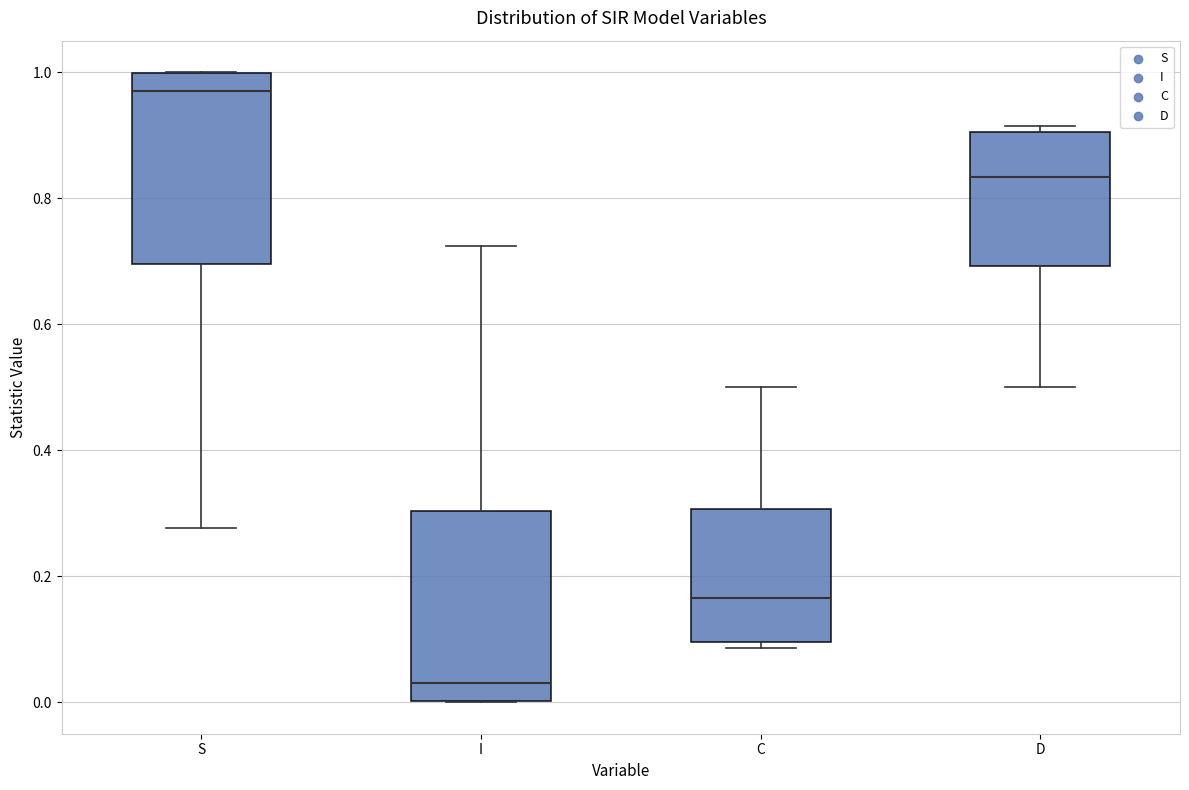

Which box has the lowest median line?

I